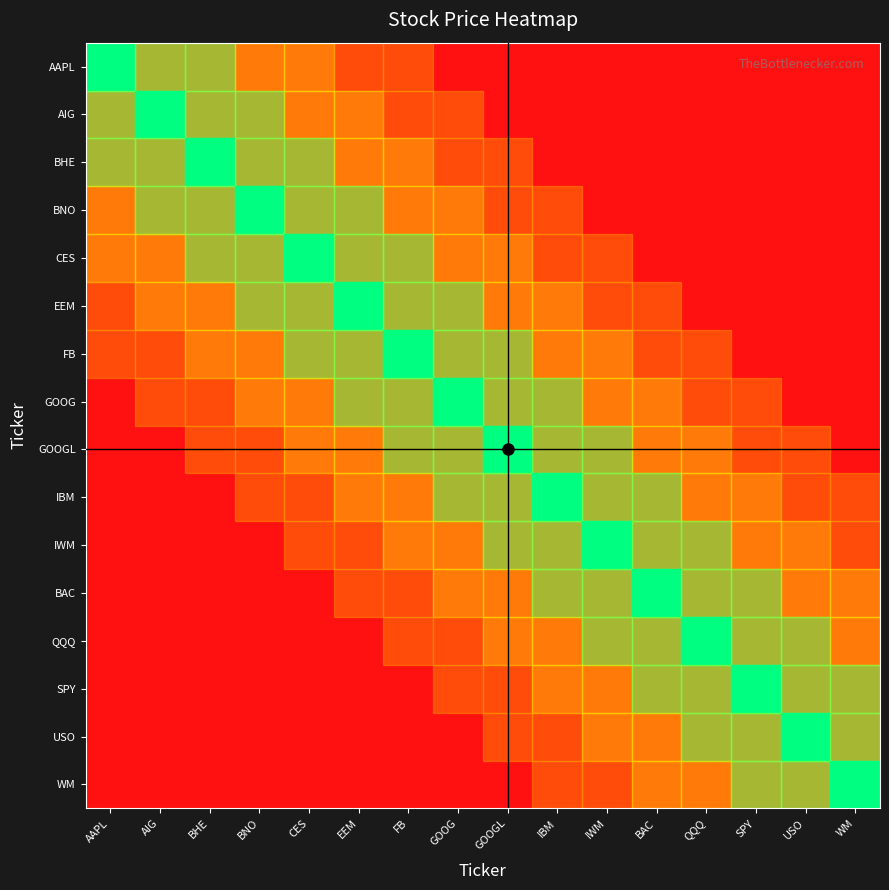

What is the sum of all v-line values?

1